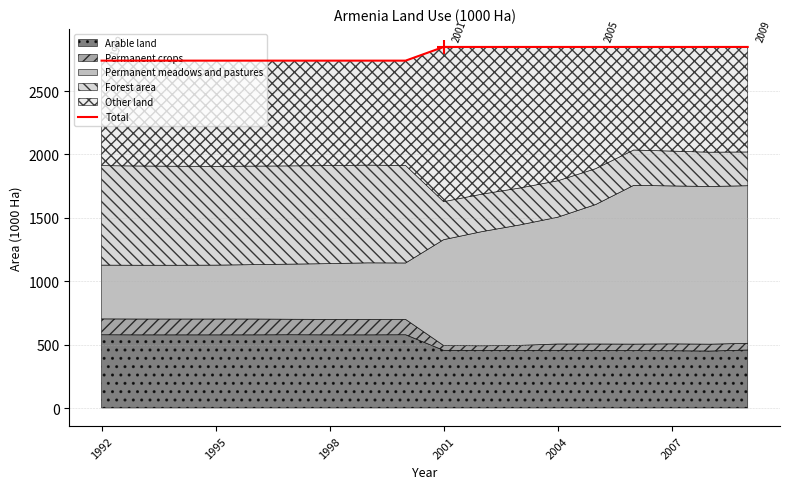

Reading right to left, list all the values displayed in this chart.

2848	2848	2848	2848	2848	2848	2848	2848	2848	2740	2740	2740	2740	2740	2740	2740	2740	2740